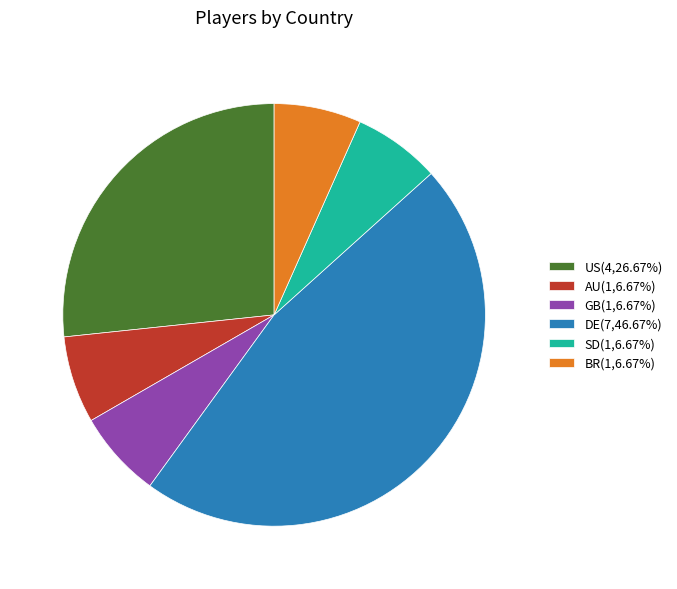

What is the ratio of the value at DE to the value at SD?

7.0